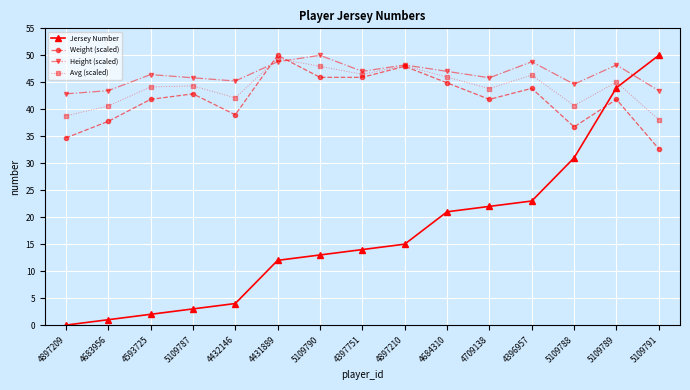

True or false: Weight (scaled) has more than 0 interior local peaks.

True